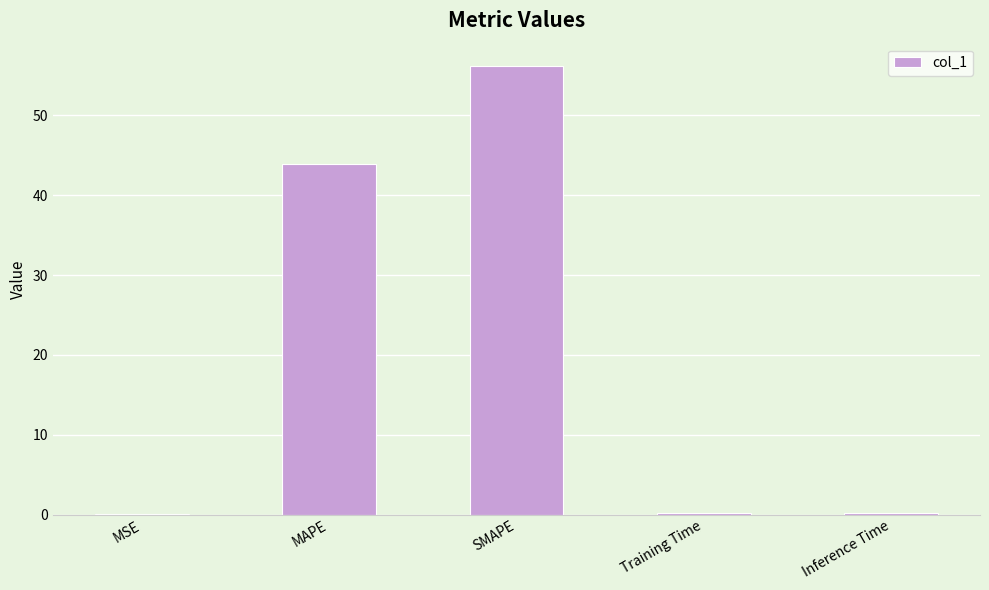

What is the sum of all values?

100.4